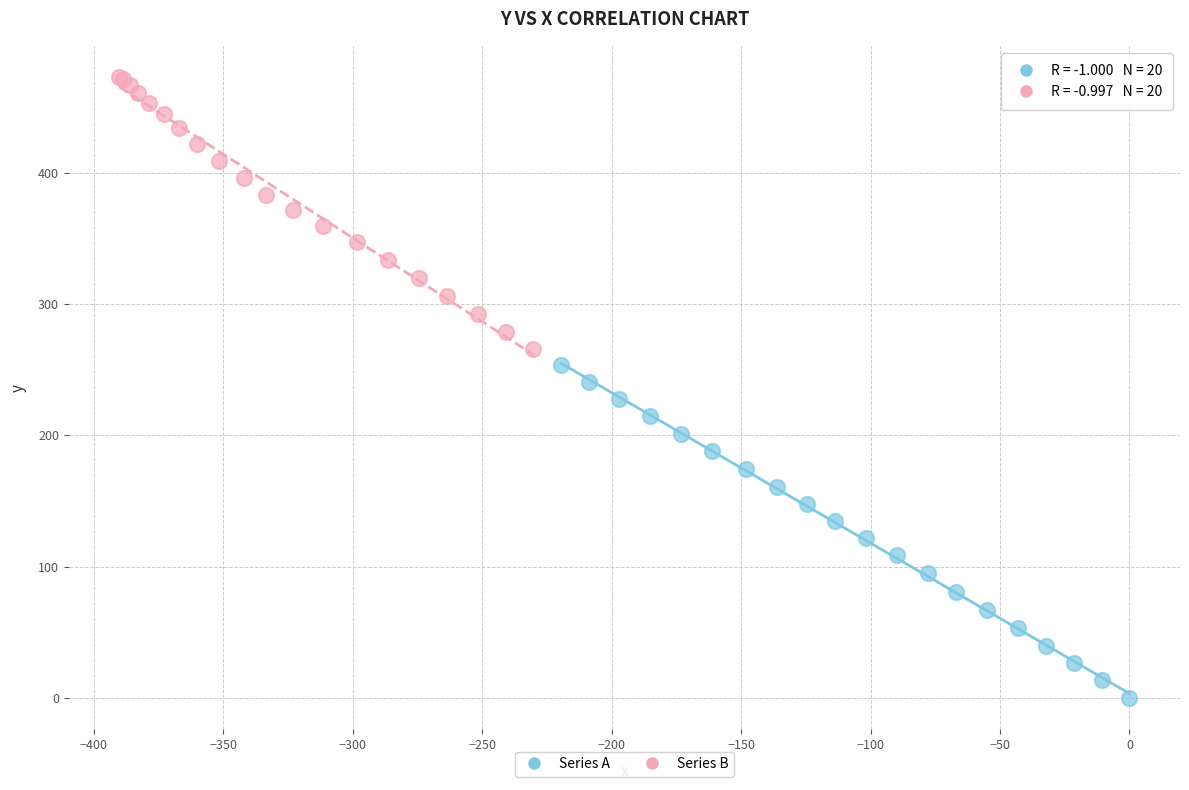

Which series has the largest Y range (max minus min)?

Series A